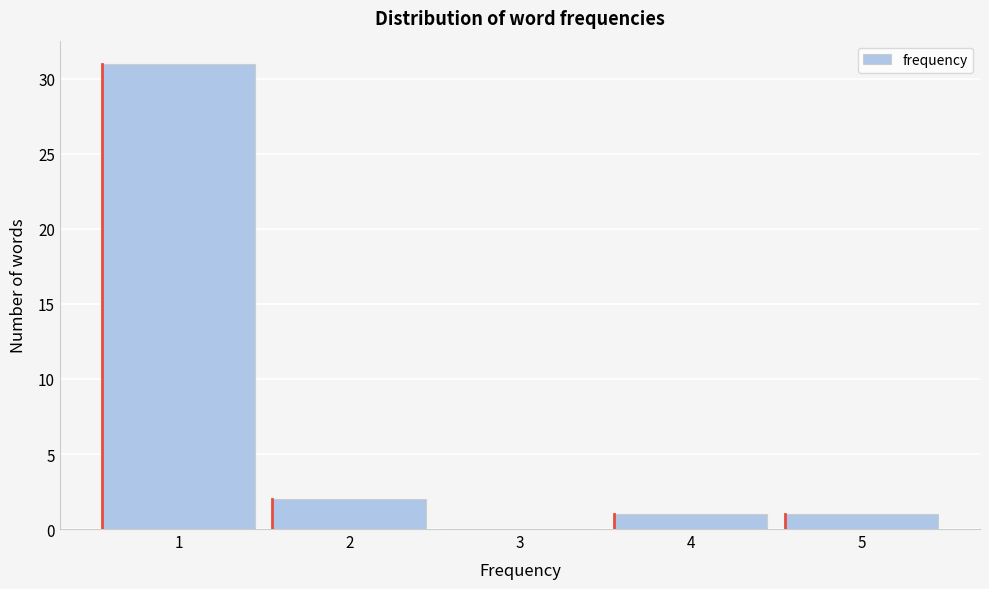

Reading right to left, extract all data points from this chart.

5=1	4=1	3=0	2=2	1=31